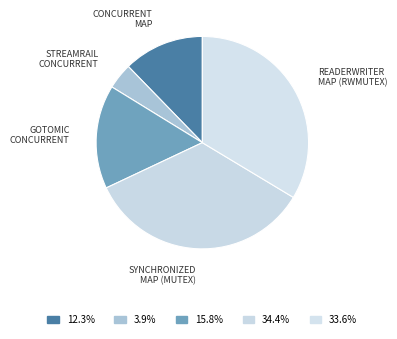

Rank the categories by value from highest to lowest.

SYNCHRONIZED MAP (MUTEX), READERWRITER MAP (RWMUTEX), GOTOMIC CONCURRENT, CONCURRENT MAP, STREAMRAIL CONCURRENT